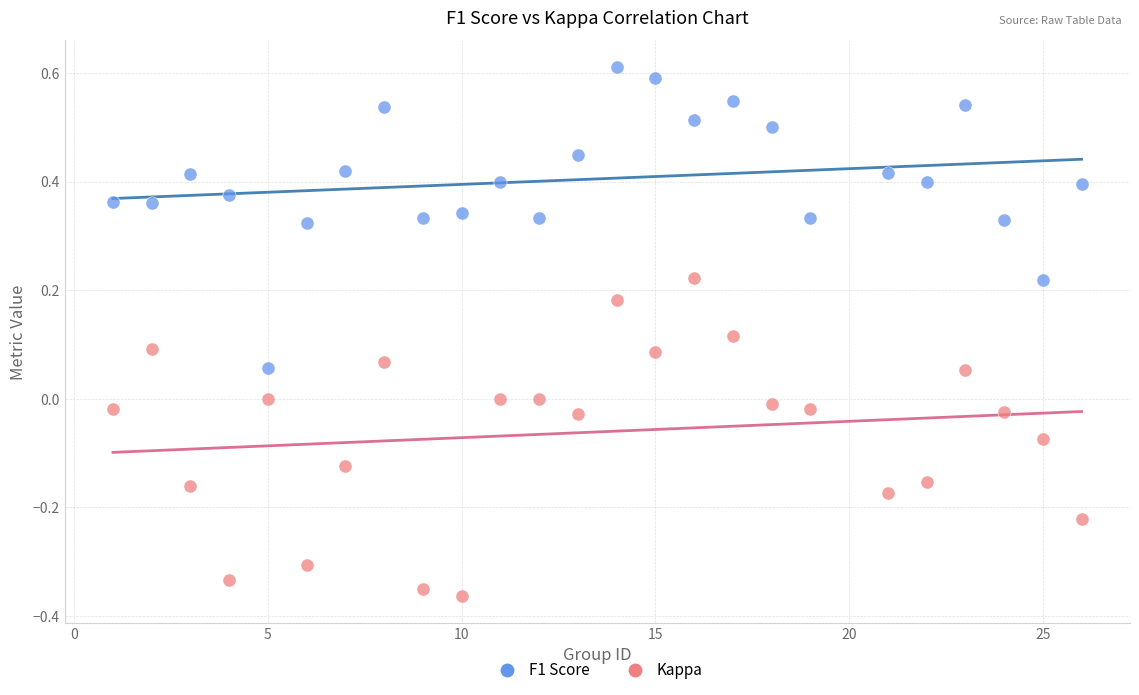

Which series reaches the minimum Y coordinate?

Kappa